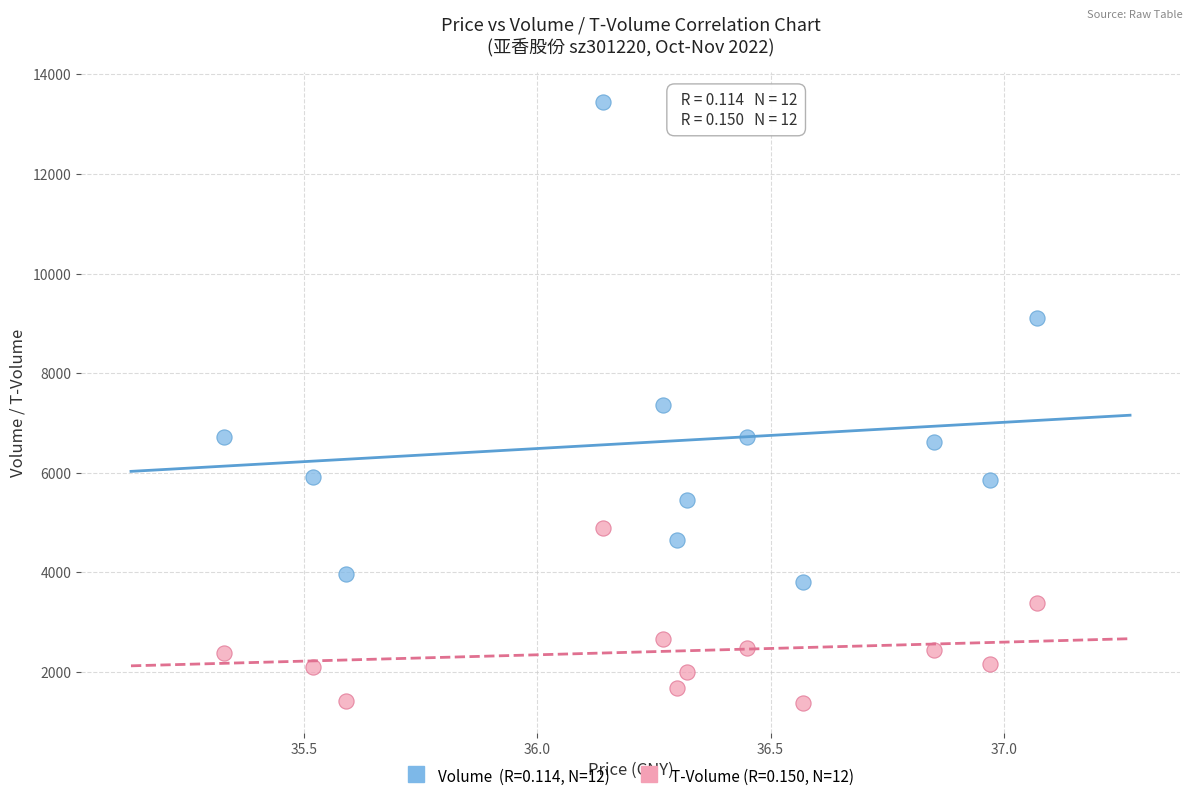

Across all data points, what is the range of Y values (max minus min)?

12063